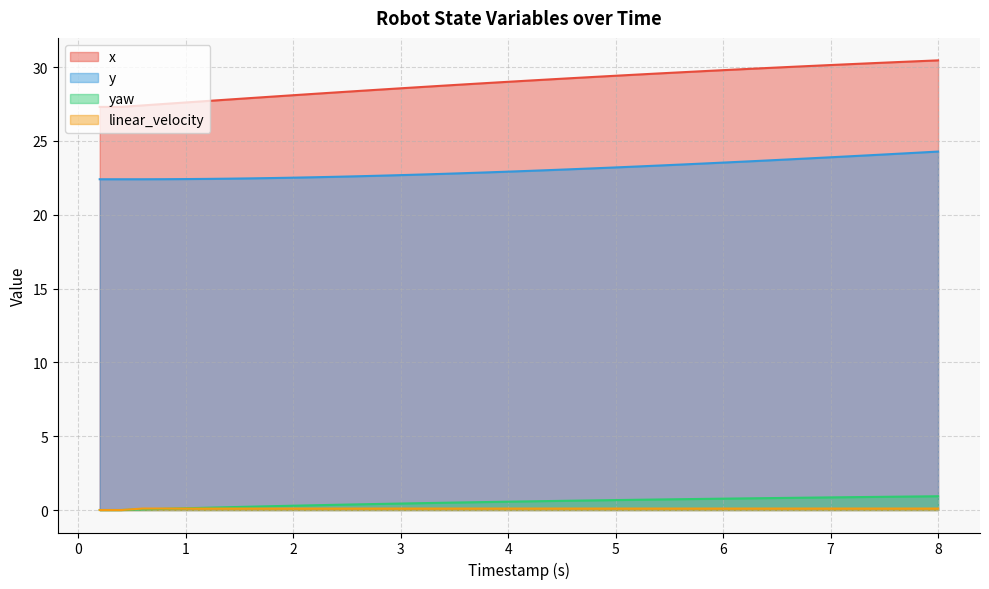

Reading left to right, what are all the values shown in this chart?

x: 27.3	27.3	27.4	27.5	27.6	27.7	27.8	27.9	28.0	28.1	28.2	28.3	28.4	28.5	28.6	28.6	28.7	28.8	28.9	29.0	29.1	29.2	29.2	29.3	29.4	29.5	29.6	29.6	29.7	29.8	29.9	29.9	30.0	30.1	30.1	30.2	30.3	30.3	30.4	30.5
y: 22.4	22.4	22.4	22.4	22.4	22.4	22.4	22.5	22.5	22.5	22.5	22.6	22.6	22.6	22.7	22.7	22.8	22.8	22.9	22.9	23.0	23.0	23.1	23.1	23.2	23.3	23.3	23.4	23.5	23.5	23.6	23.7	23.7	23.8	23.9	24.0	24.0	24.1	24.2	24.3
yaw: 0.0	0.0	0.0	0.1	0.1	0.2	0.2	0.2	0.3	0.3	0.3	0.4	0.4	0.4	0.4	0.5	0.5	0.5	0.5	0.6	0.6	0.6	0.6	0.7	0.7	0.7	0.7	0.7	0.8	0.8	0.8	0.8	0.8	0.8	0.9	0.9	0.9	0.9	0.9	0.9
linear_velocity: 0.0	0.0	0.1	0.1	0.1	0.1	0.1	0.1	0.1	0.1	0.1	0.1	0.1	0.1	0.1	0.1	0.1	0.1	0.1	0.1	0.1	0.1	0.1	0.1	0.1	0.1	0.1	0.1	0.1	0.1	0.1	0.1	0.1	0.1	0.1	0.1	0.1	0.1	0.1	0.1